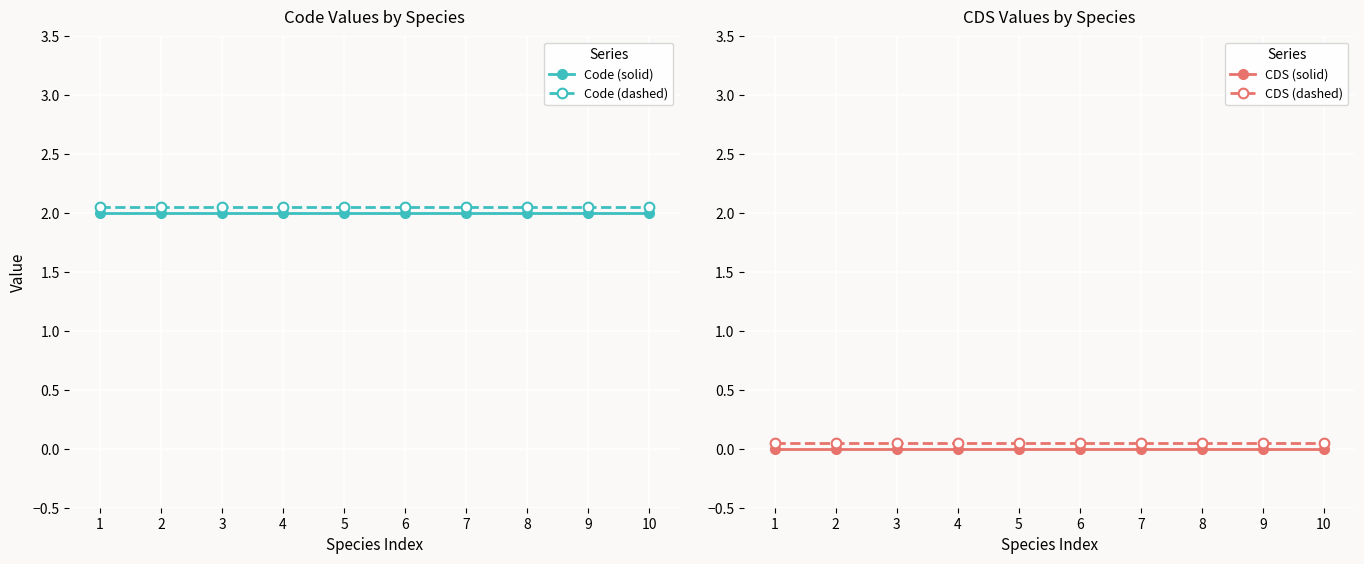

What is the total value across all series at 10?

4.1